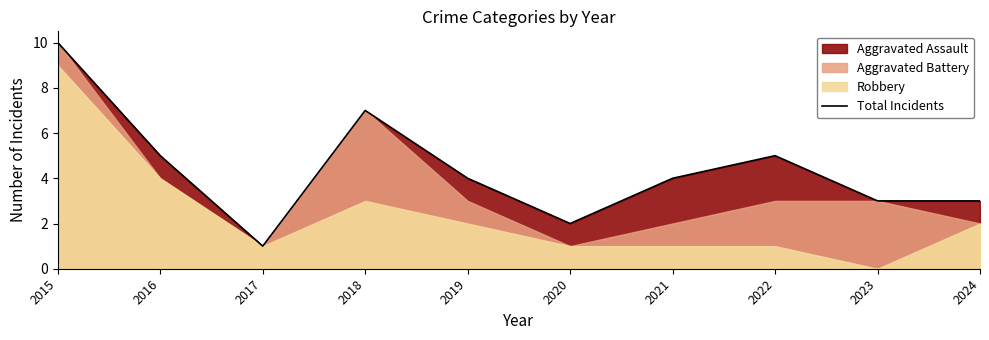

What is the value of the 9th point from the left?

3